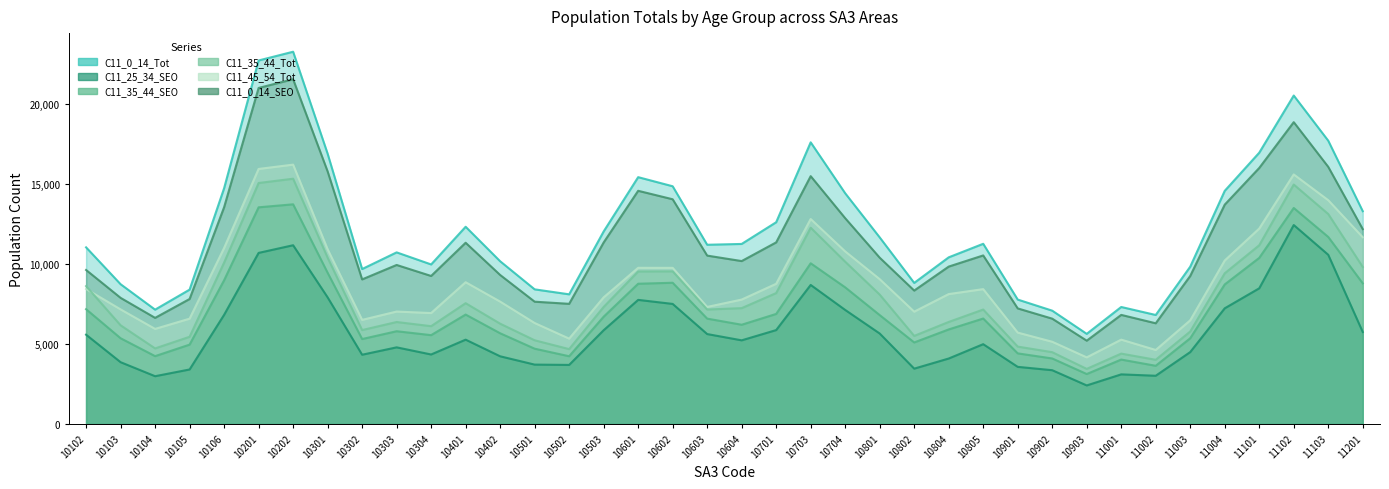

How many lines are shown in the chart?

6